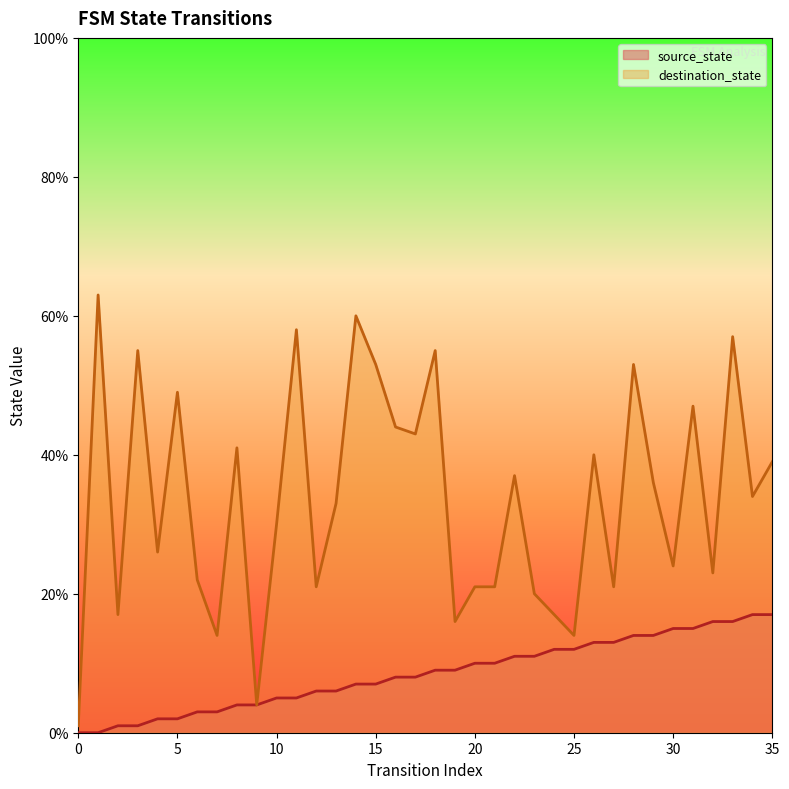

At which label is source_state closest to 8?

16